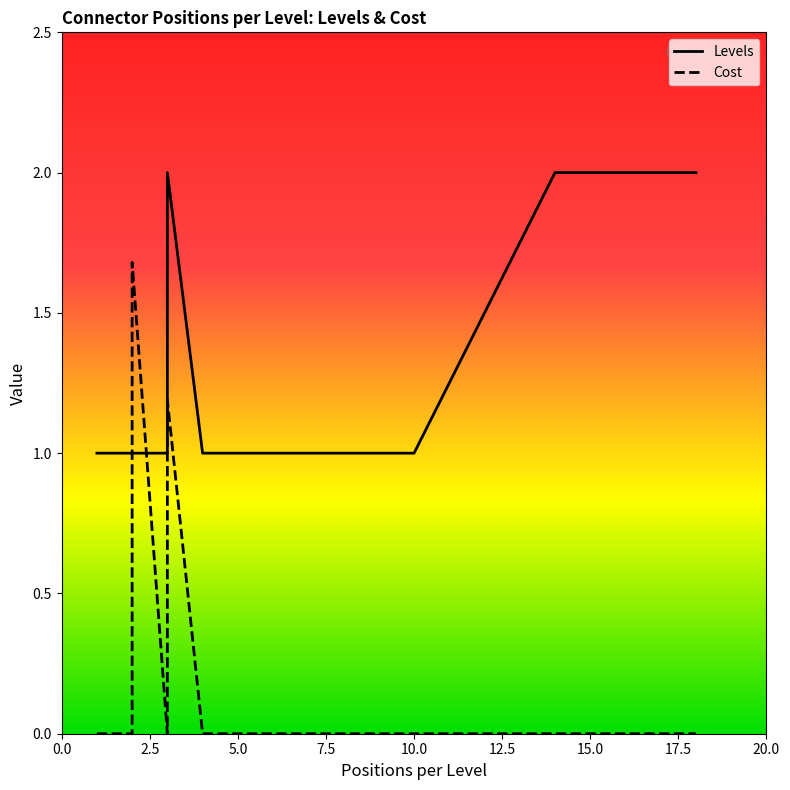

How many intersections are there between Levels and Cost?

3